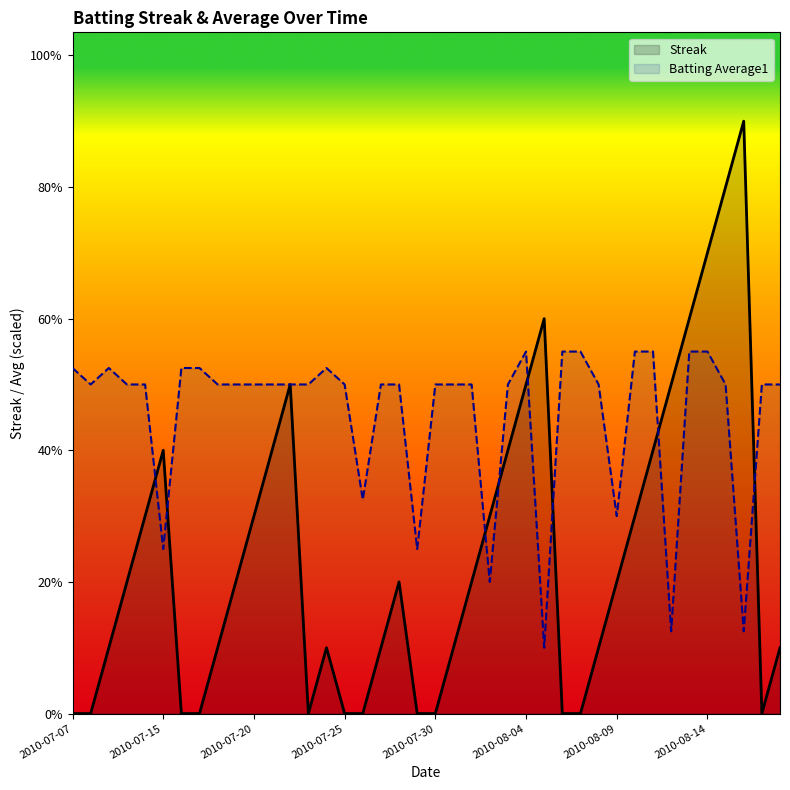

The Streak series shows 0.0 at 19. True or false?

True